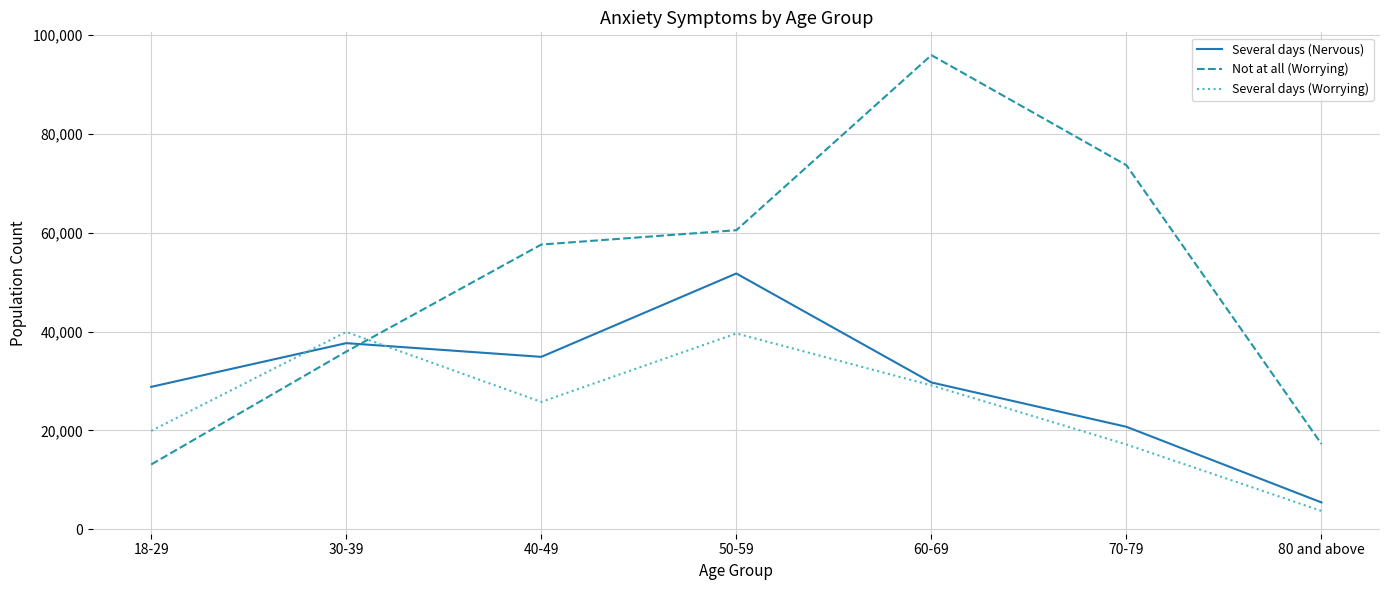

True or false: Several days (Worrying) and Not at all (Worrying) intersect in this chart.

True